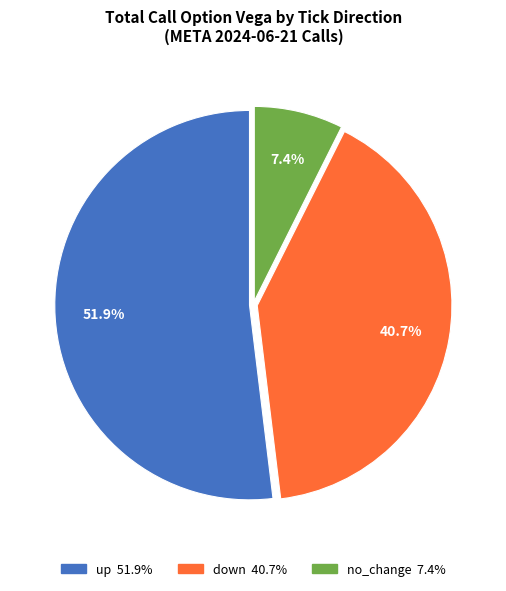

Do no_change and down together represent more than half of the pie?

No